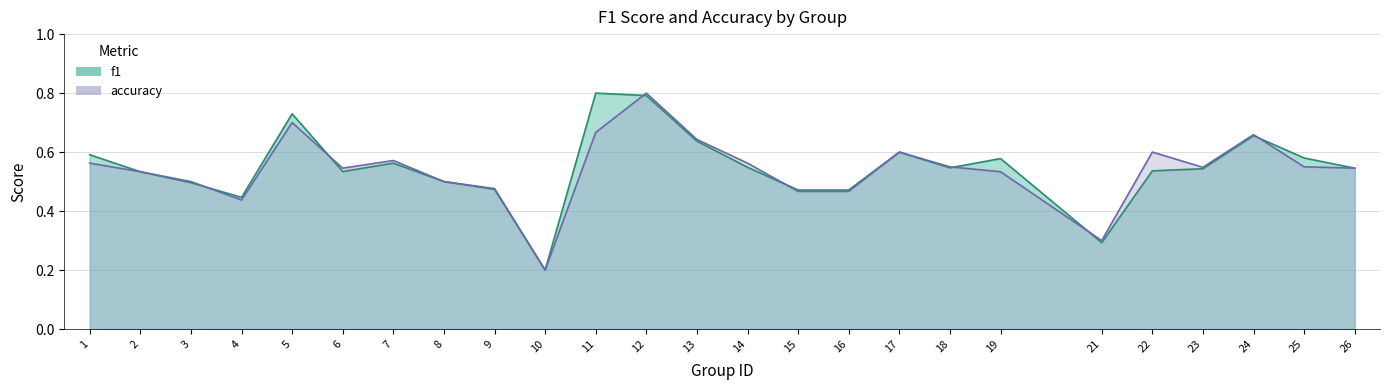

Where is the first local maximum for f1?

5